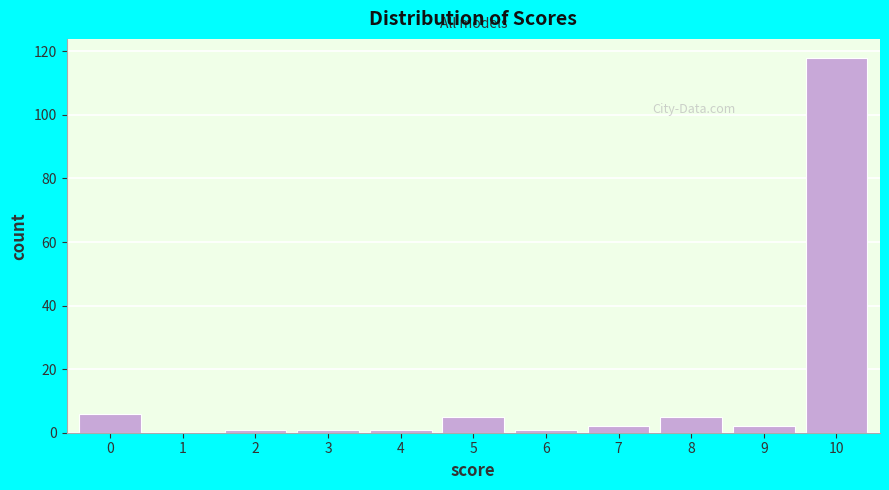

Reading left to right, extract all data points from this chart.

0=6	1=0	2=1	3=1	4=1	5=5	6=1	7=2	8=5	9=2	10=118